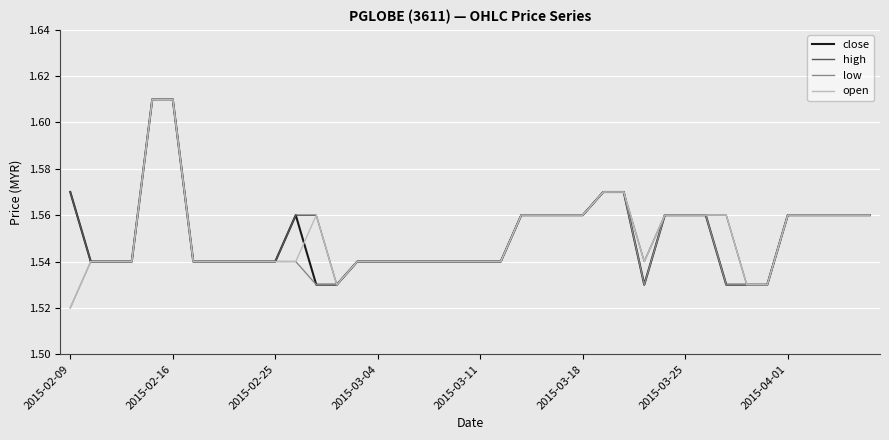

Reading left to right, transcribe all the data shown in this chart.

close: 1.6	1.5	1.5	1.5	1.6	1.6	1.5	1.5	1.5	1.5	1.5	1.6	1.5	1.5	1.5	1.5	1.5	1.5	1.5	1.5	1.5	1.5	1.6	1.6	1.6	1.6	1.6	1.6	1.5	1.6	1.6	1.6	1.5	1.5	1.5	1.6	1.6	1.6	1.6	1.6
high: 1.6	1.5	1.5	1.5	1.6	1.6	1.5	1.5	1.5	1.5	1.5	1.6	1.6	1.5	1.5	1.5	1.5	1.5	1.5	1.5	1.5	1.5	1.6	1.6	1.6	1.6	1.6	1.6	1.5	1.6	1.6	1.6	1.6	1.5	1.5	1.6	1.6	1.6	1.6	1.6
low: 1.5	1.5	1.5	1.5	1.6	1.6	1.5	1.5	1.5	1.5	1.5	1.5	1.5	1.5	1.5	1.5	1.5	1.5	1.5	1.5	1.5	1.5	1.6	1.6	1.6	1.6	1.6	1.6	1.5	1.6	1.6	1.6	1.5	1.5	1.5	1.6	1.6	1.6	1.6	1.6
open: 1.5	1.5	1.5	1.5	1.6	1.6	1.5	1.5	1.5	1.5	1.5	1.5	1.6	1.5	1.5	1.5	1.5	1.5	1.5	1.5	1.5	1.5	1.6	1.6	1.6	1.6	1.6	1.6	1.5	1.6	1.6	1.6	1.6	1.5	1.5	1.6	1.6	1.6	1.6	1.6